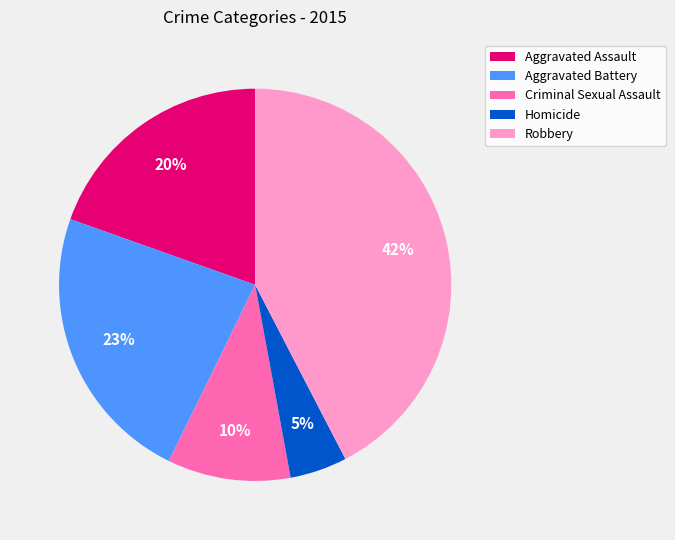

Approximately how many times larger is the value at Robbery compared to Aggravated Battery?

1.8